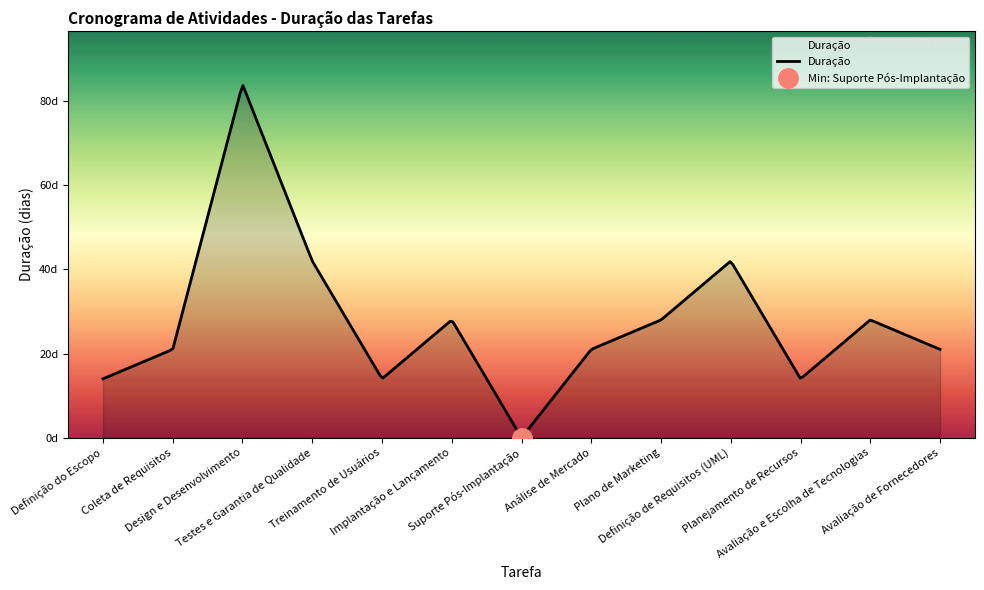

Reading left to right, what are all the values shown in this chart?

14	21	84	42	14	28	0	21	28	42	14	28	21